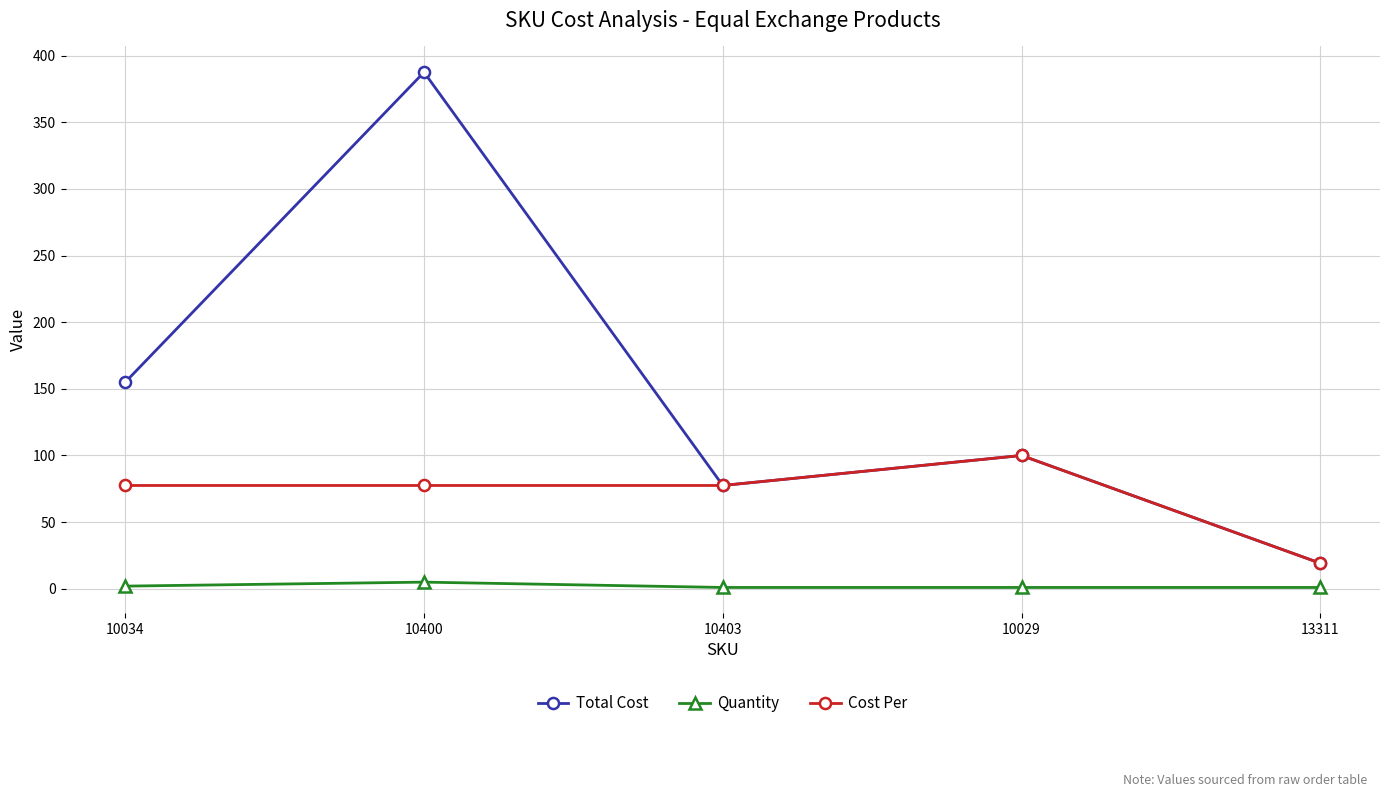

List the series in order of their overall mean, lowest first.

Quantity, Cost Per, Total Cost